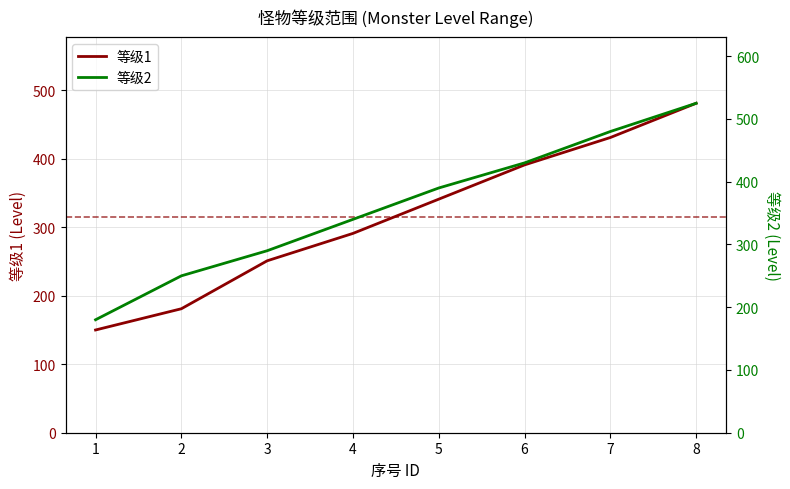

How many values in the 等级1 series exceed 341?

3